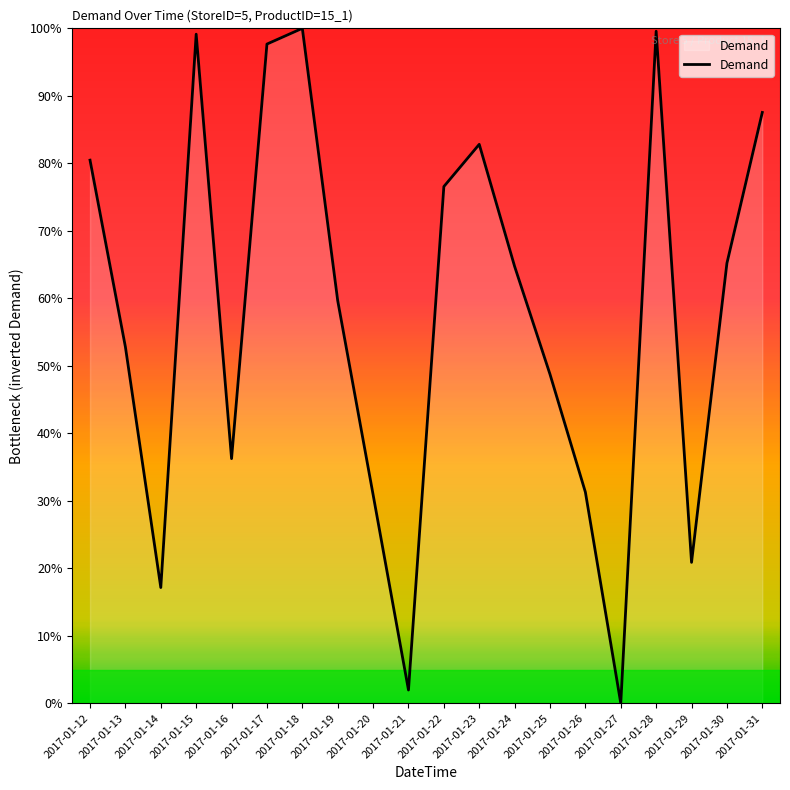

What is the maximum value shown in the chart?

100.0